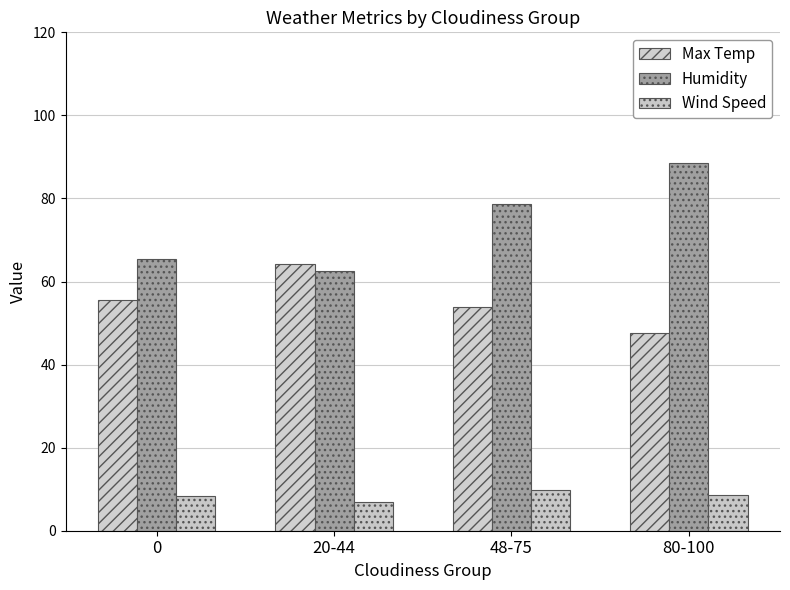

What are all the series names shown in the legend?

Max Temp, Humidity, Wind Speed